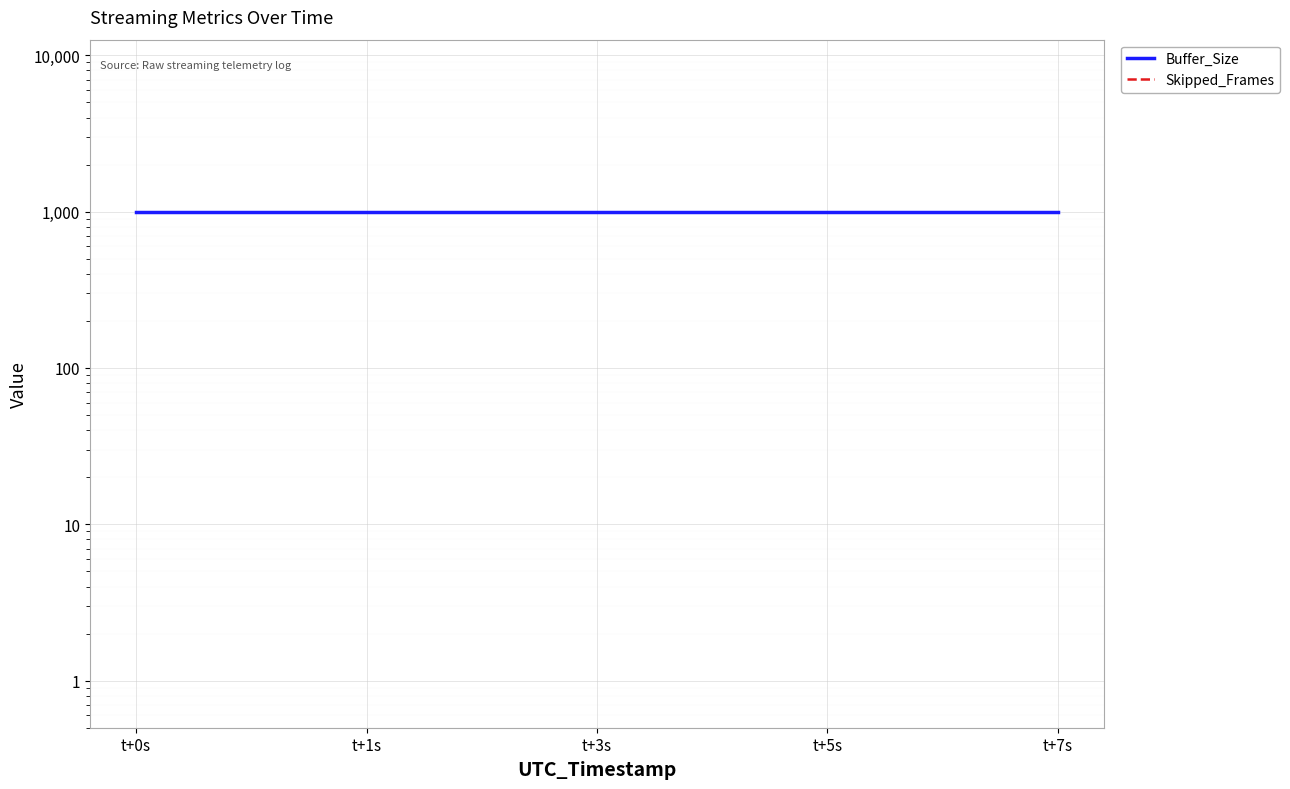

List the series in order of their overall mean, lowest first.

Skipped_Frames, Buffer_Size